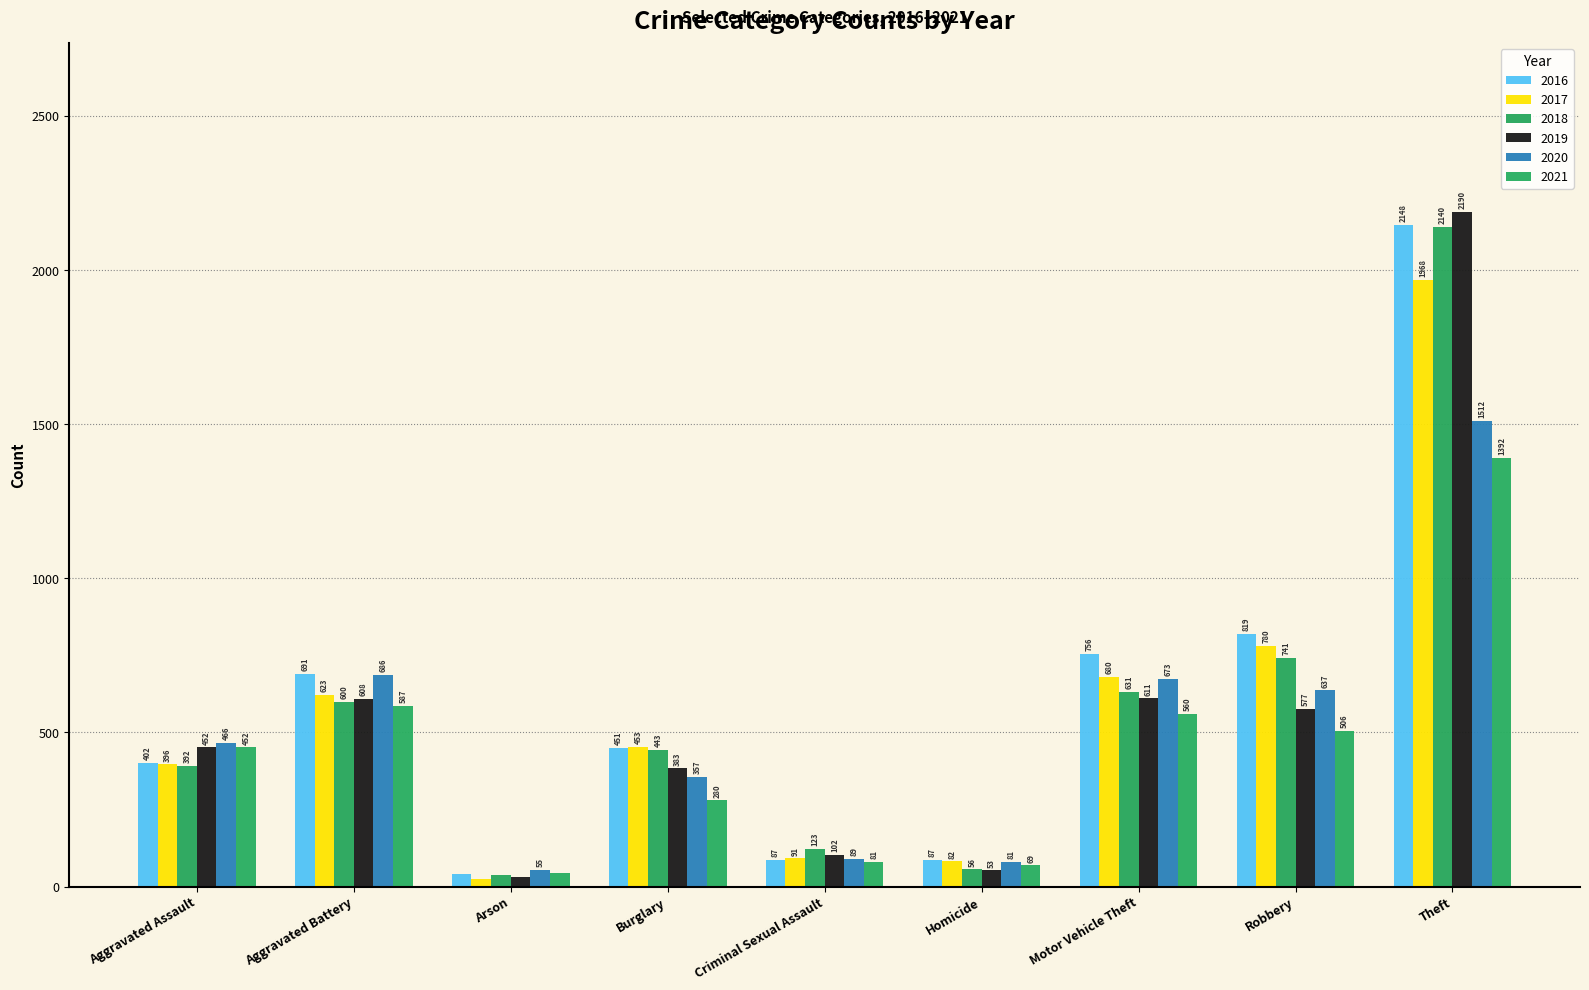

Between Arson and Robbery, which is larger?

Robbery